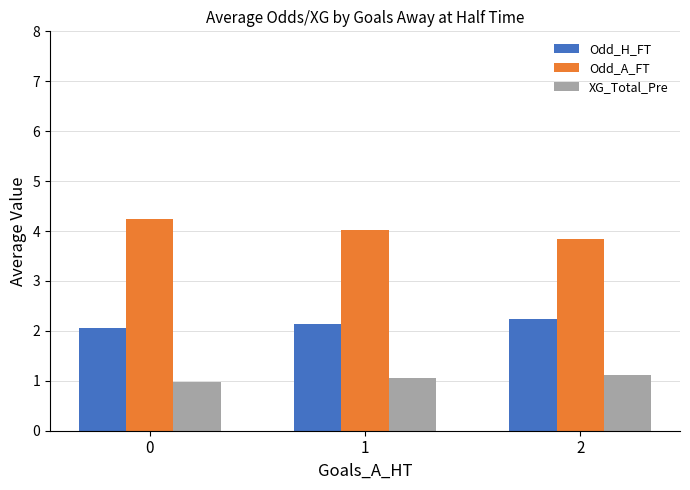

Reading right to left, transcribe all the data shown in this chart.

Odd_H_FT: 2=2.2	1=2.1	0=2.1
Odd_A_FT: 2=3.9	1=4.0	0=4.2
XG_Total_Pre: 2=1.1	1=1.1	0=1.0